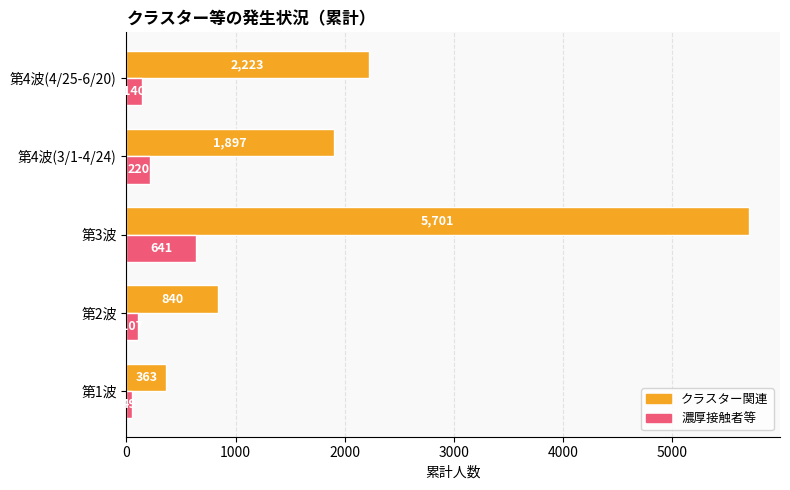

The value of クラスター関連 at 第4波(3/1-4/24) is 1897. True or false?

True